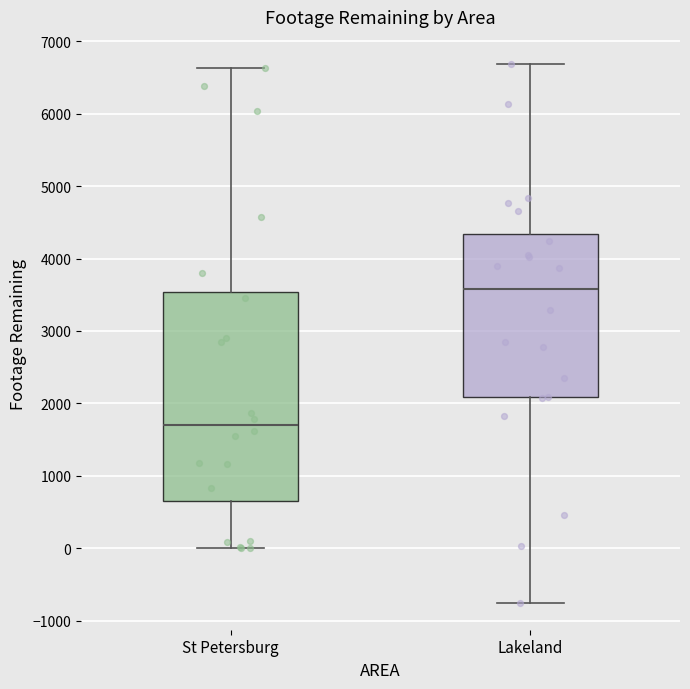

Where is the upper edge of the box for St Petersburg on the y-axis? The values are not printed on the chart, so give them approximately, as read against the axis.

3500